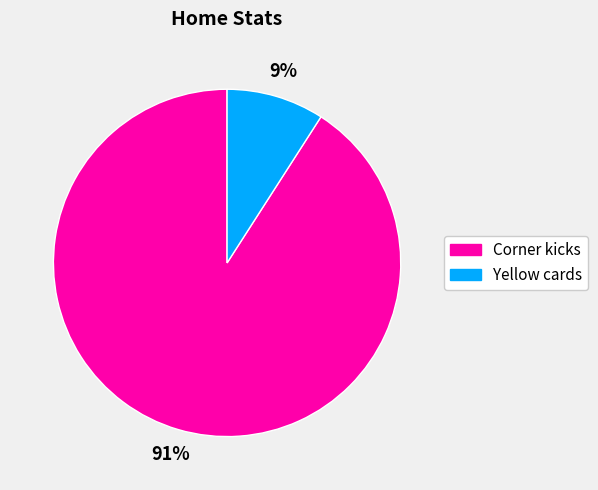

Between Corner kicks and Yellow cards, which is larger?

Corner kicks